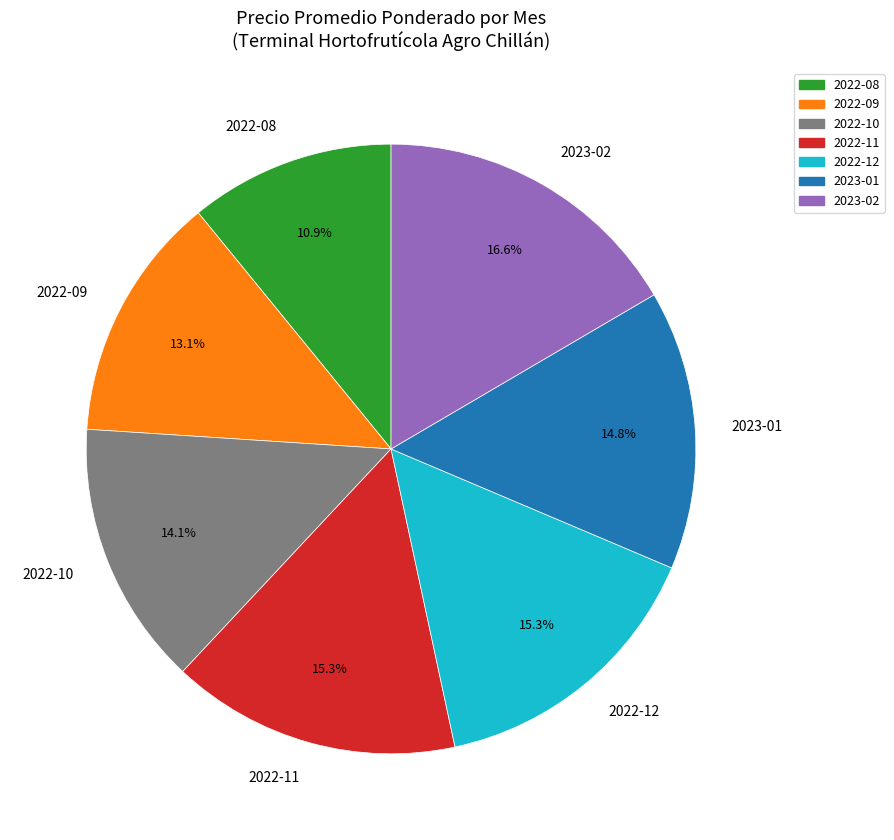

Between 2022-11 and 2023-02, which is larger?

2023-02